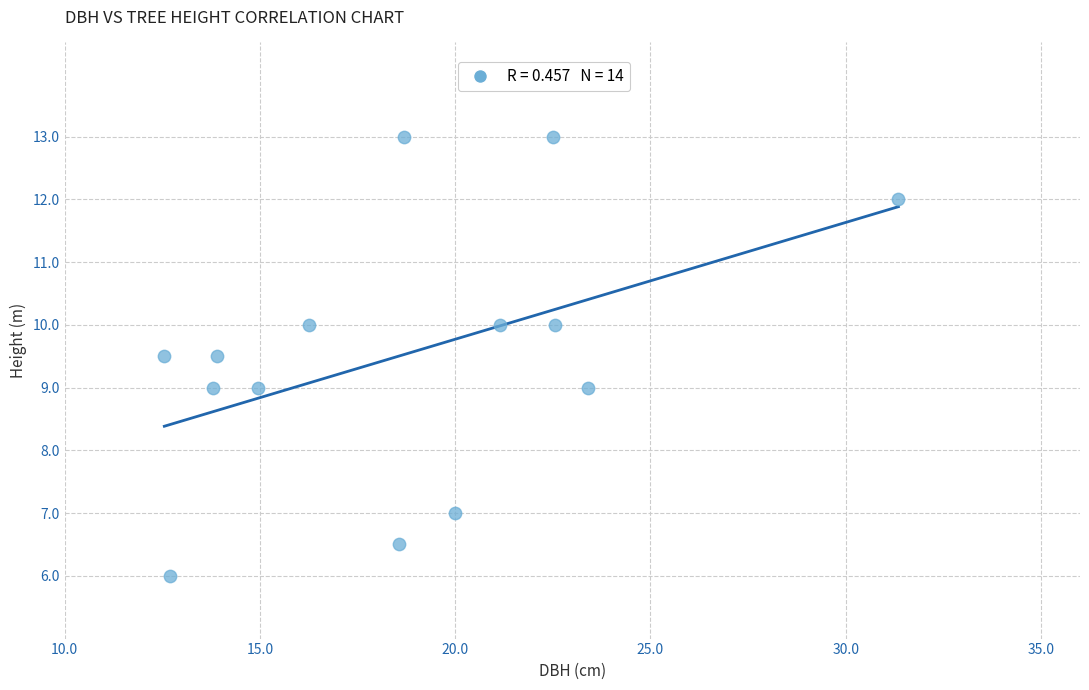

What is the range of Y values (max minus min)?

7.0